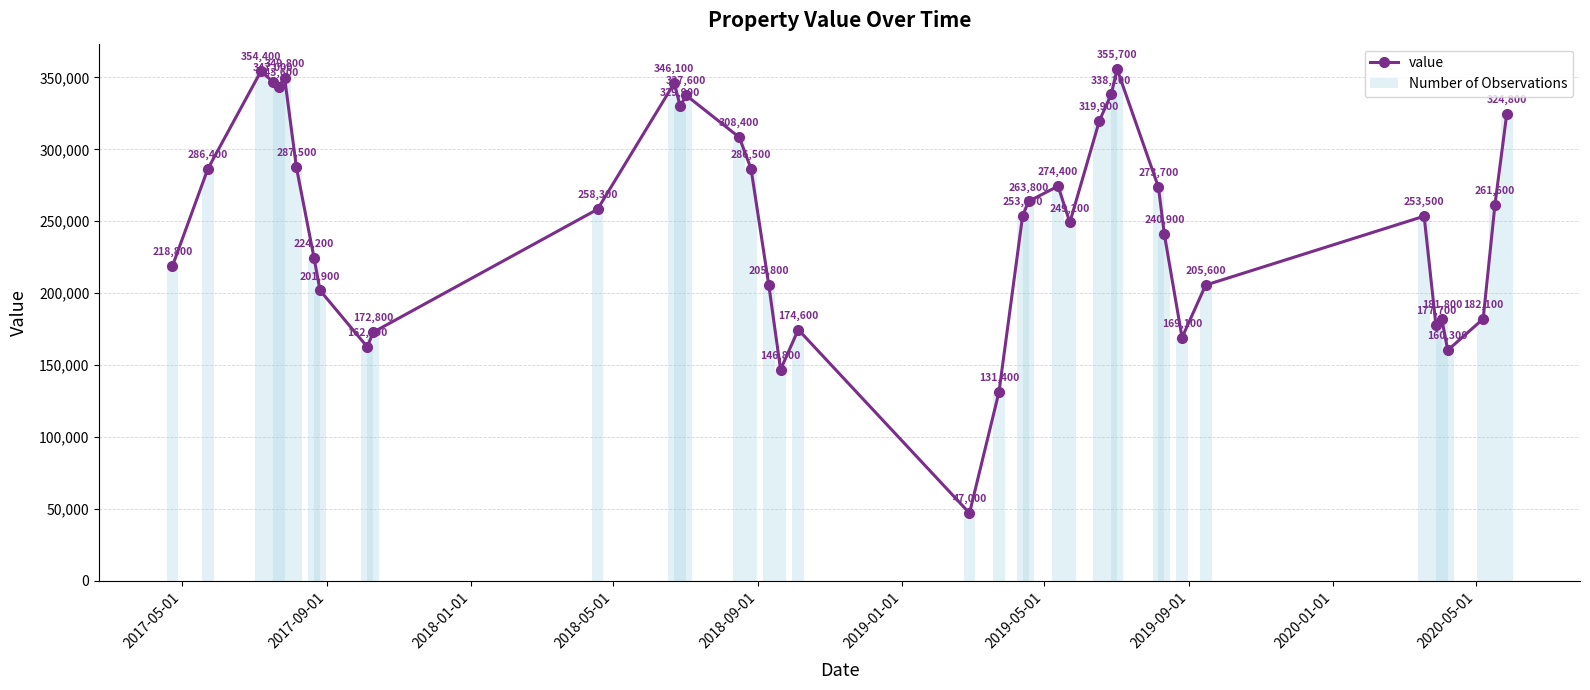

What is the highest value of the Number of Observations series?

355700